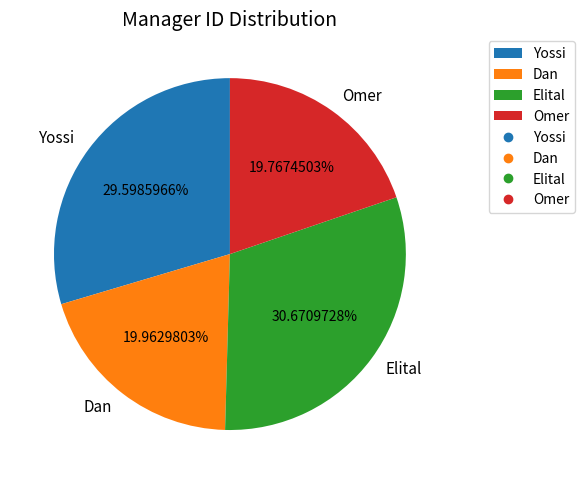

Combined, what portion of the pie is Dan and Yossi?

49.6%